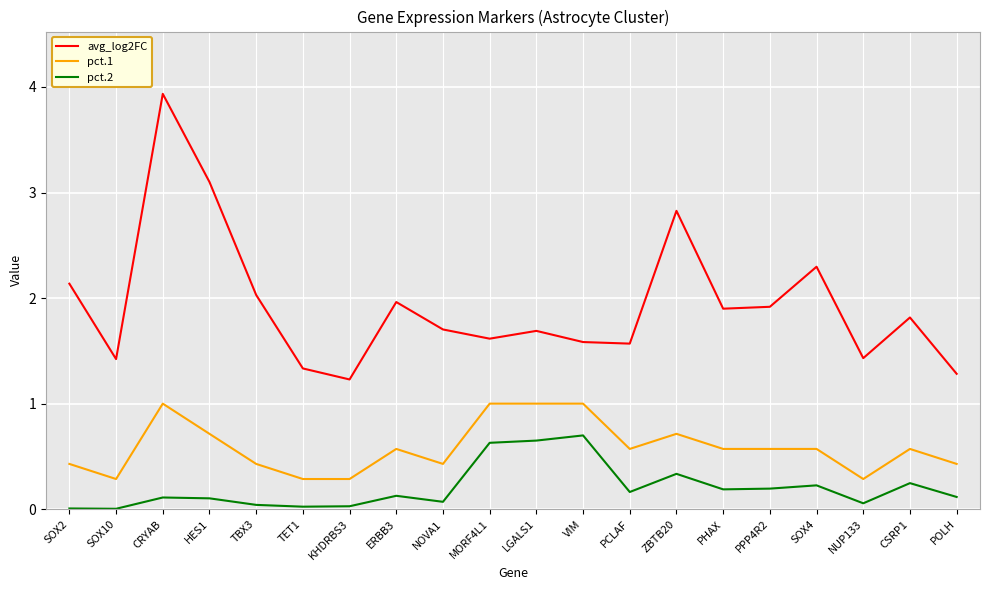

Where is the first local maximum for pct.1?

CRYAB